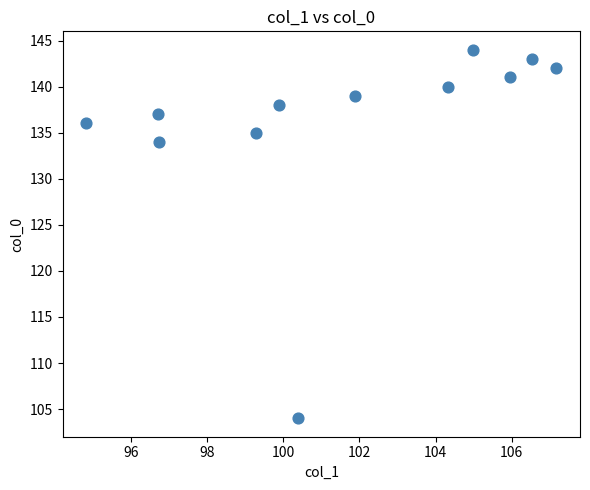

What Y value in the scatter plot is closest to 124?

134